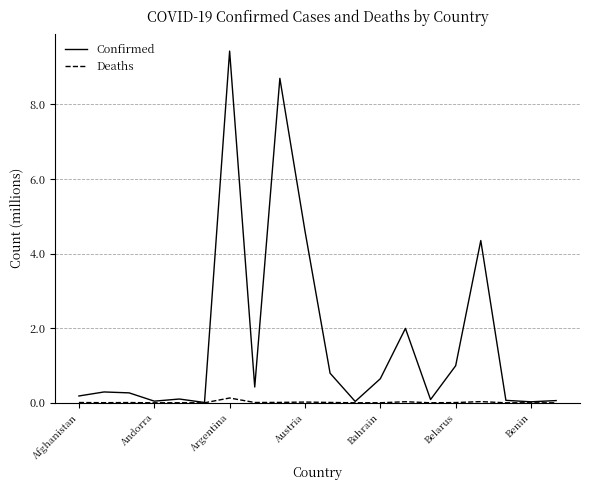

List the series in order of their peak value, highest first.

Confirmed, Deaths